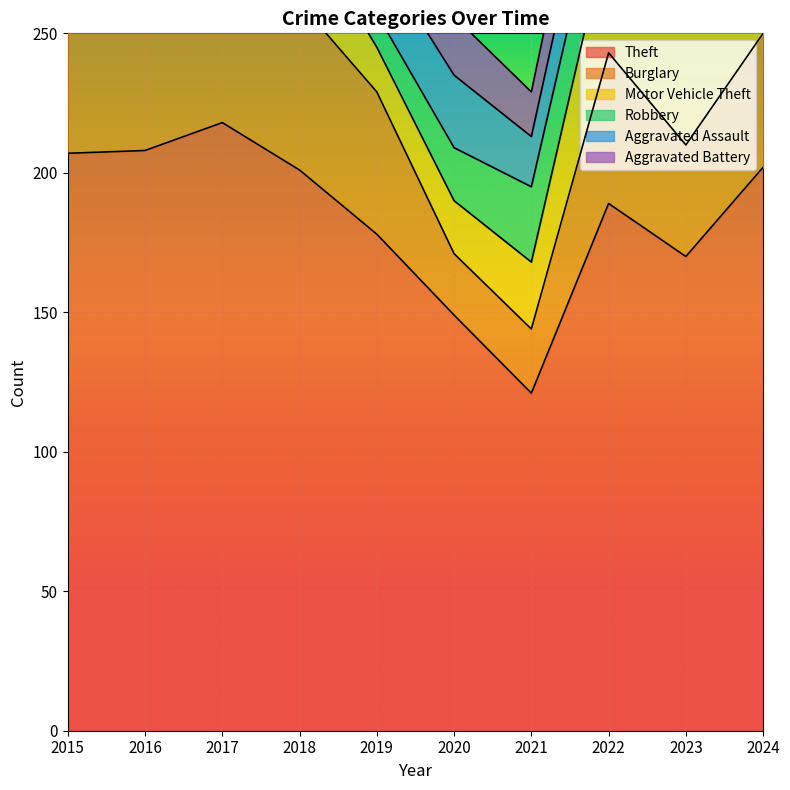

Which series has the widest spread of values?

Theft